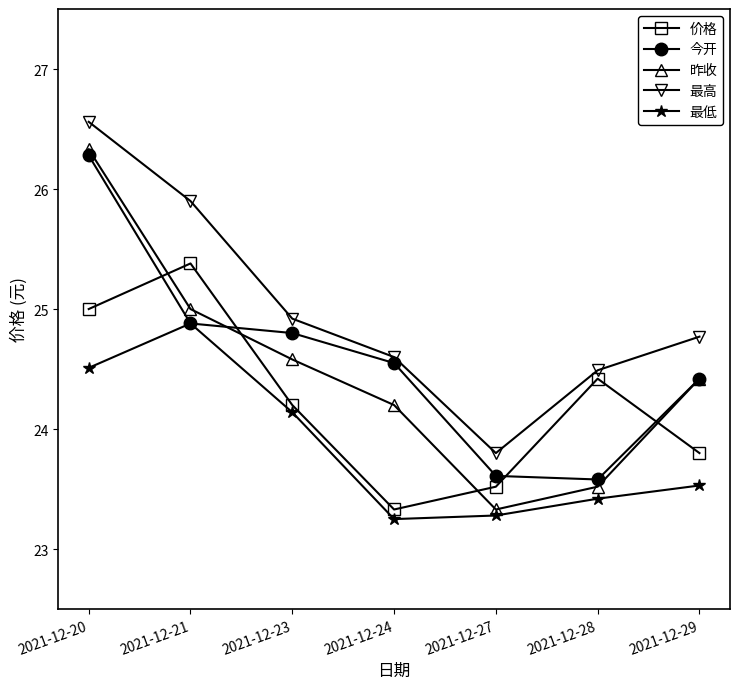

Is it true that 价格 equals 13.5 at 2021-12-24?

False